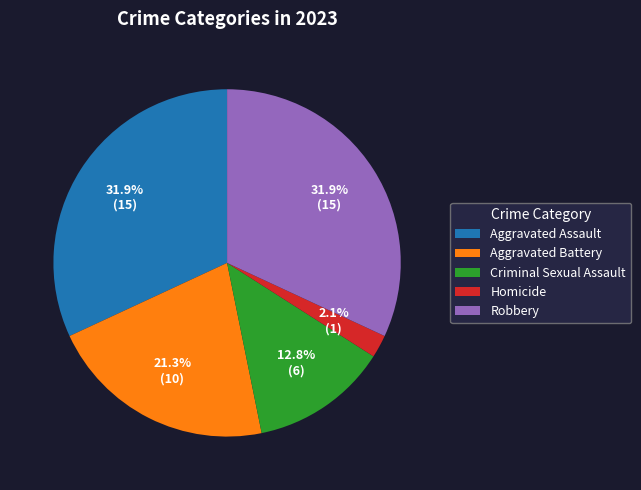

Combined, do Robbery and Criminal Sexual Assault account for over 50%?

No